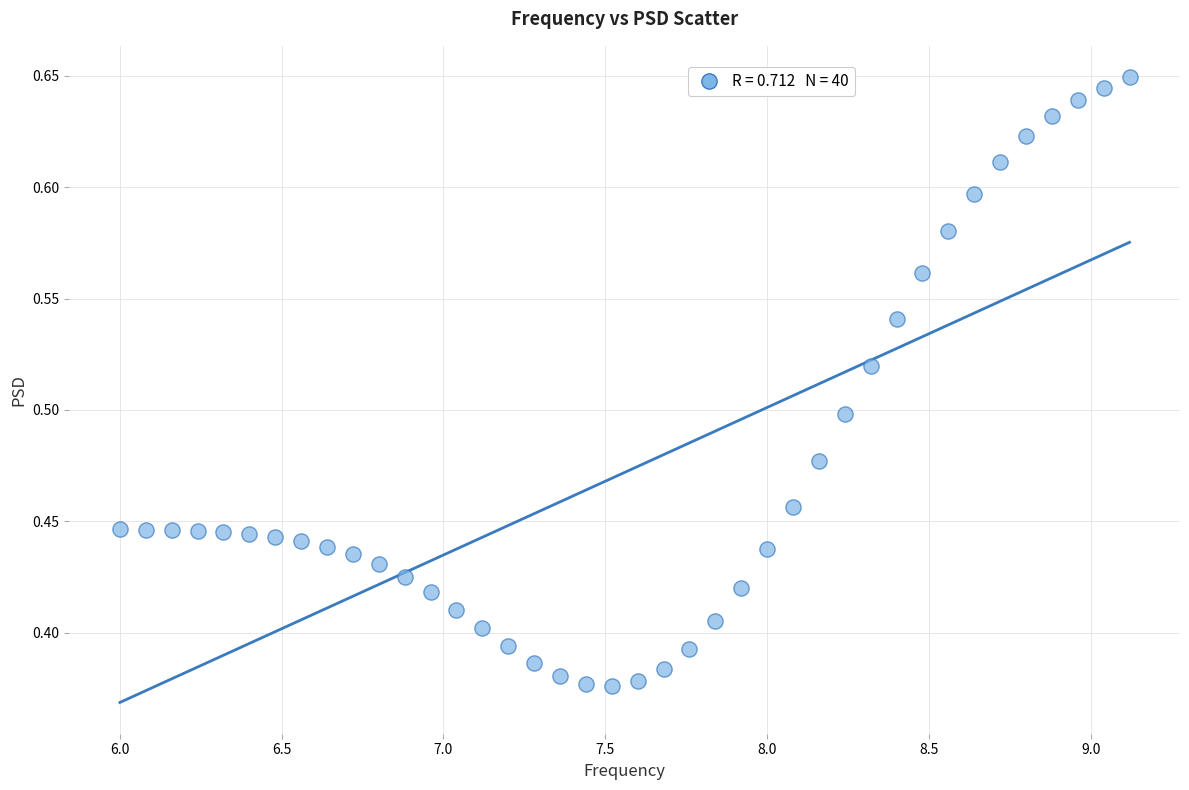

What is the range of X values (max minus min)?

3.1